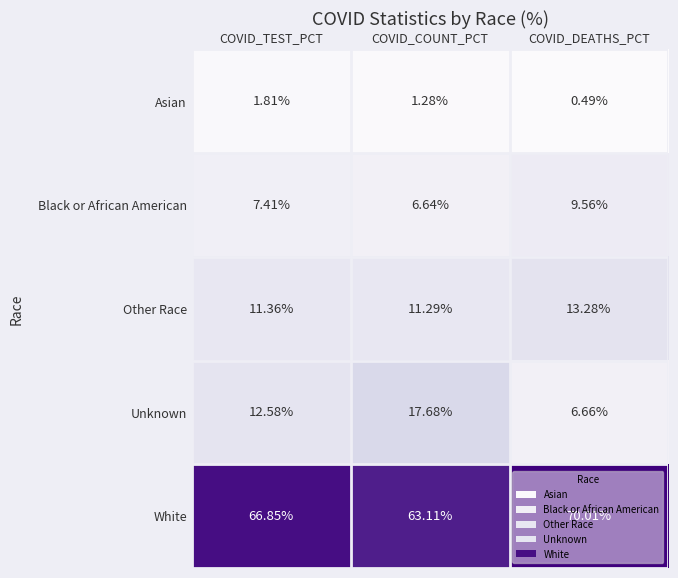

What is the spread (max minus min) of values at COVID_COUNT_PCT?

61.8